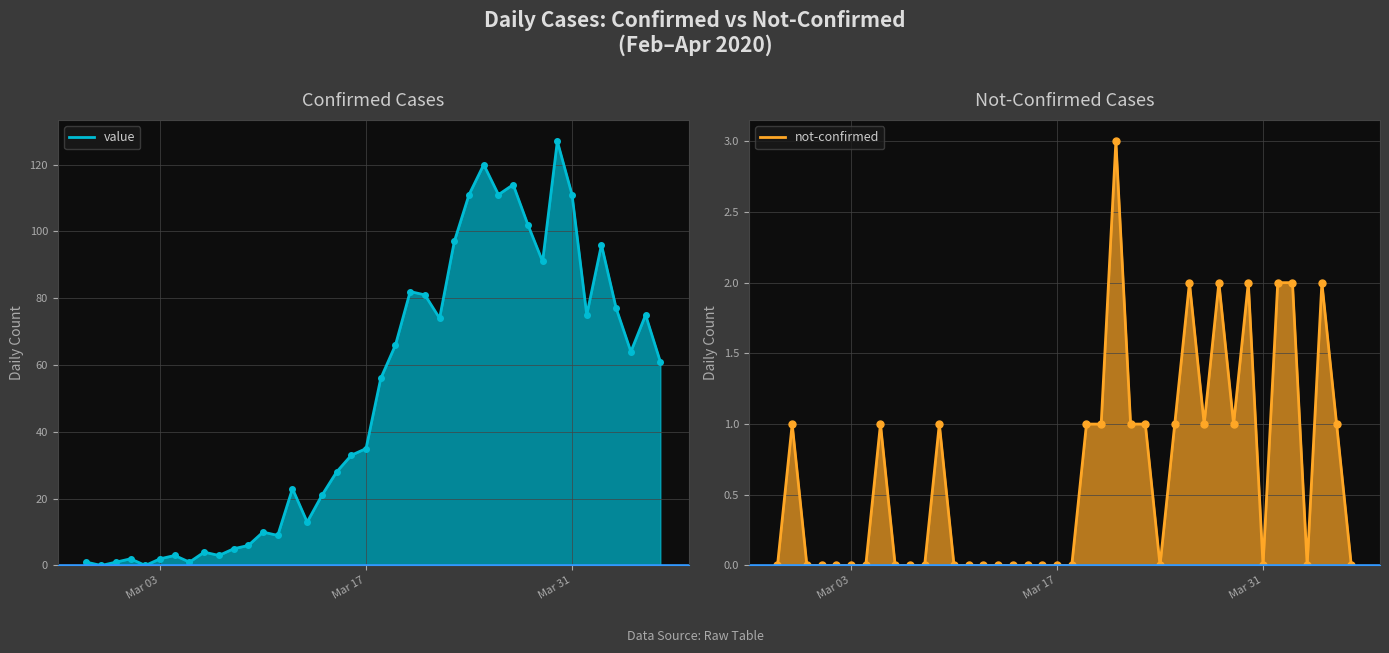

What is the maximum value for value?

127